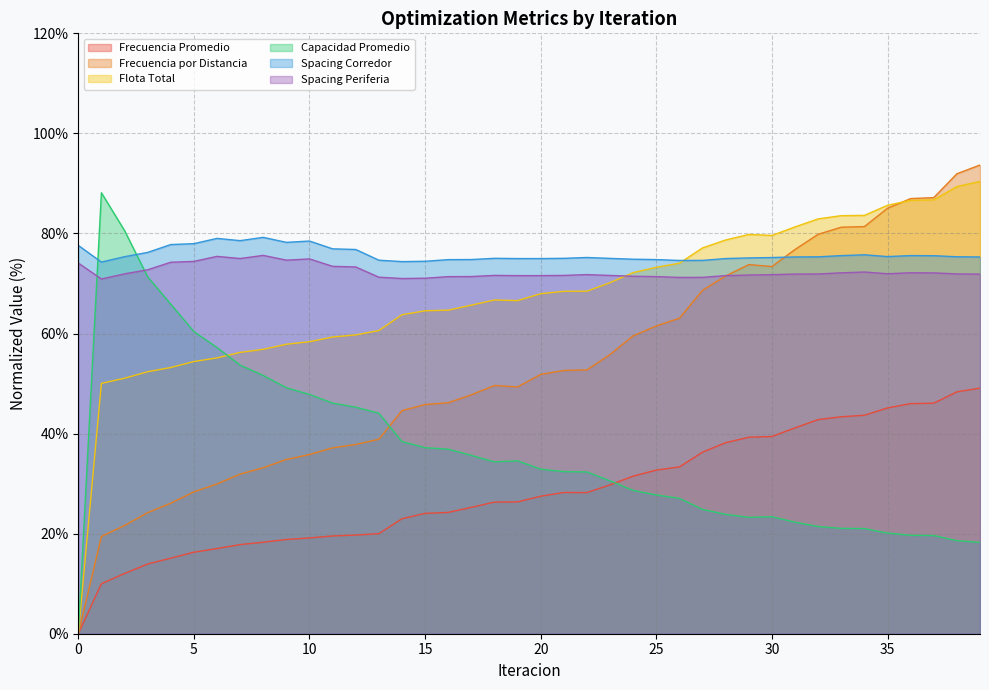

True or false: Frecuencia Promedio and Spacing Corredor cross at least once.

False